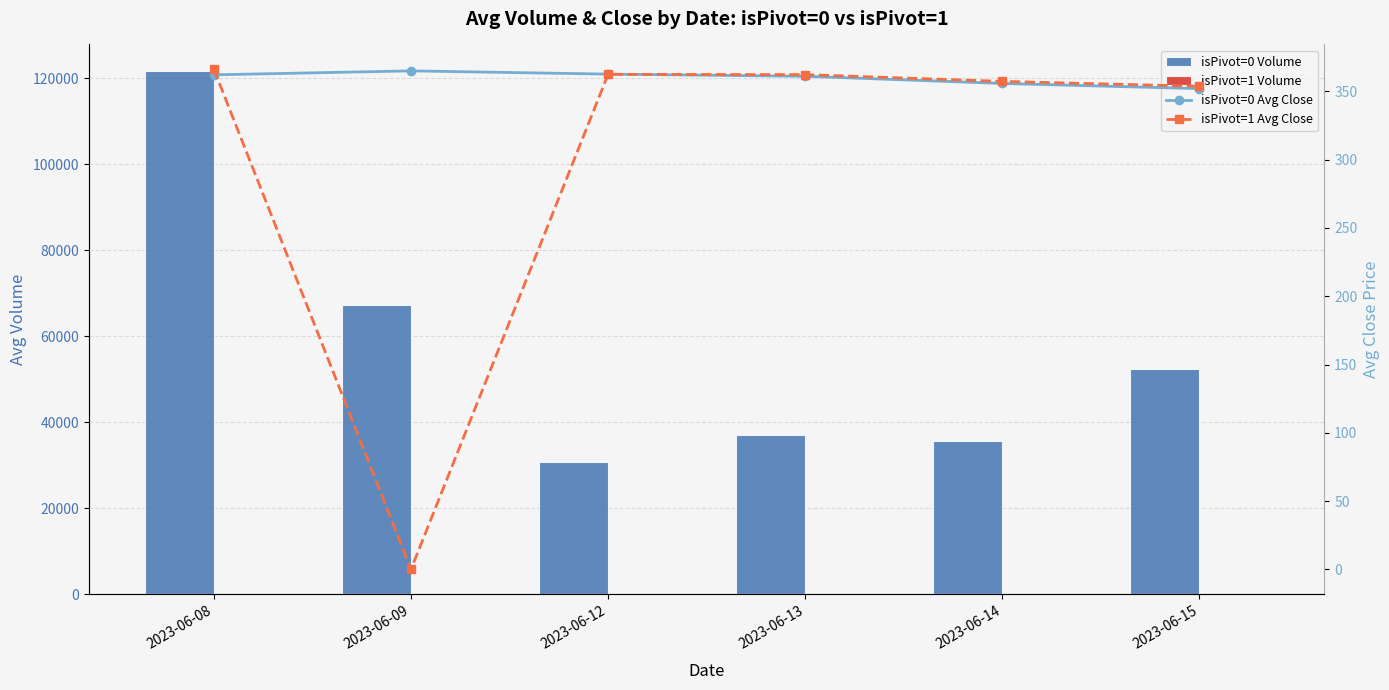

What is the difference between the maximum and minimum values in the isPivot=0 Volume series?

90933.0